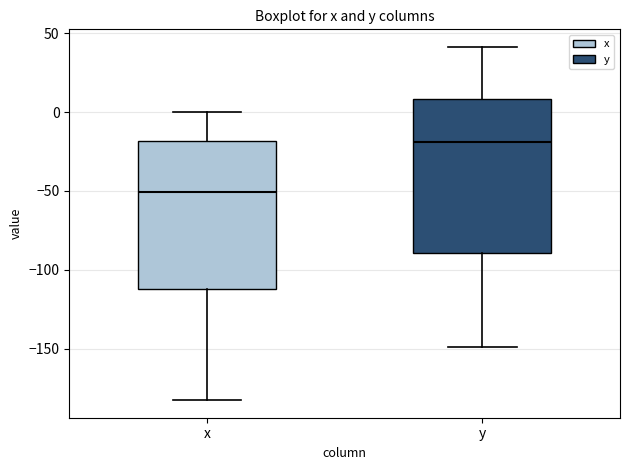

Reading left to right, read every box against the y-axis: the position of its median line, the range the box covers, and the ends of its whiskers. The values are not printed on the chart, so give them approximately, as read against the axis.

x: median -50, box -110 to -20, whiskers -180 to 0
y: median -20, box -90 to 10, whiskers -150 to 40